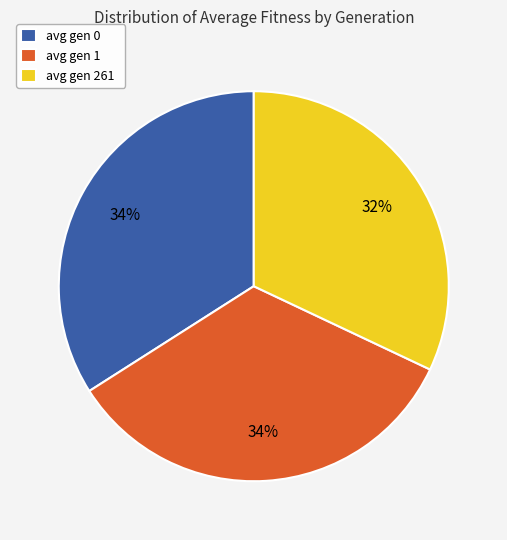

How many slices are in this pie chart?

3